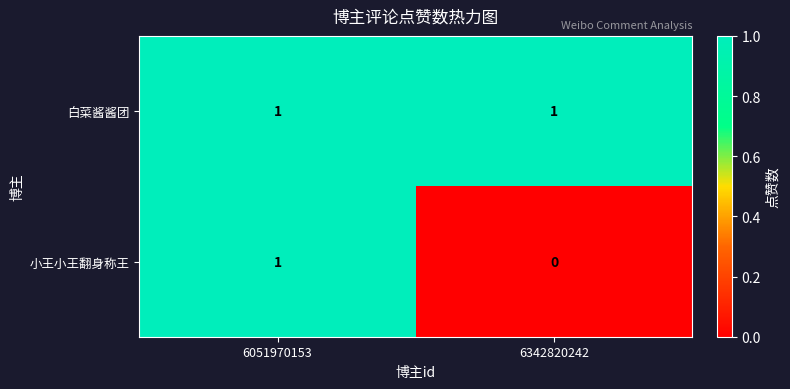

Is it true that 小王小王翻身称王 equals 1 at 6051970153?

True